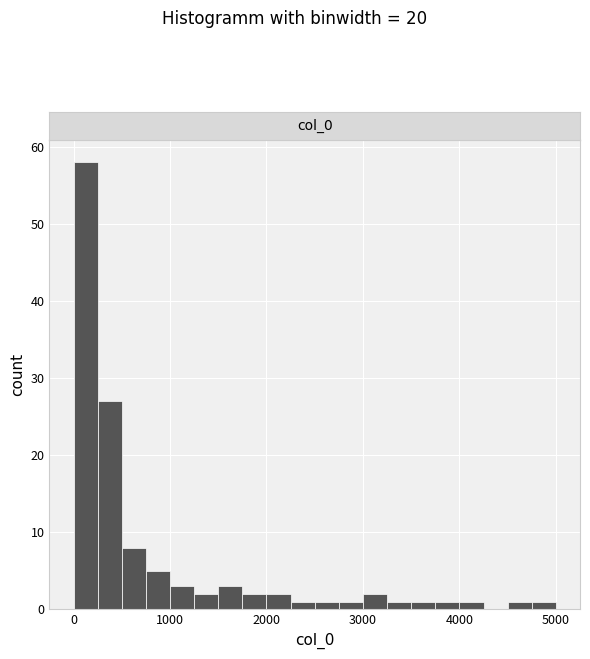

Around what value on the x-axis is the tallest bar? Give the approximate position of its centre, as read against the axis.

100